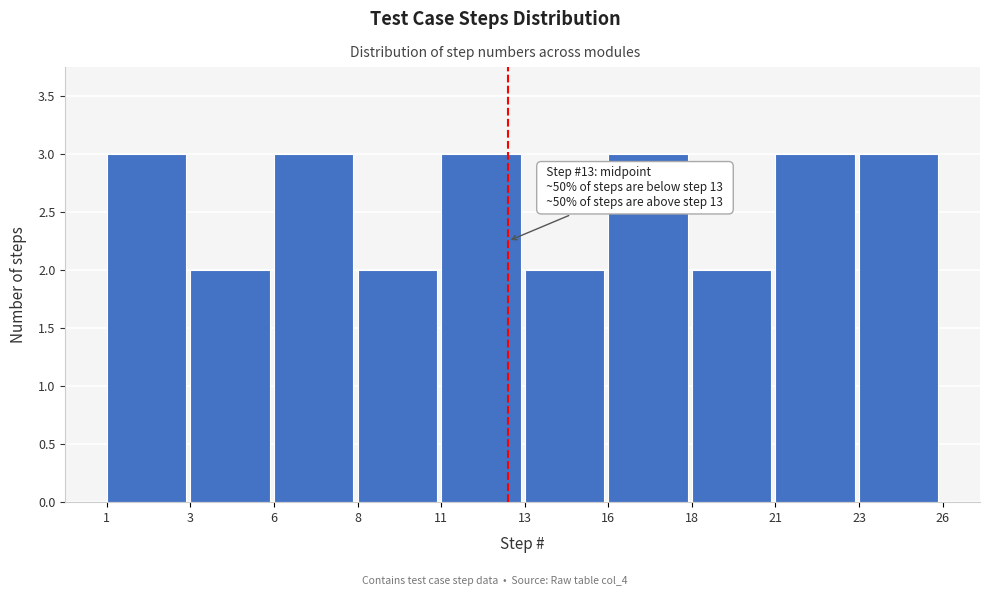

Reading left to right, transcribe all the data shown in this chart.

1=3	3=2	6=3	8=2	11=3	13=2	16=3	18=2	21=3	23=3